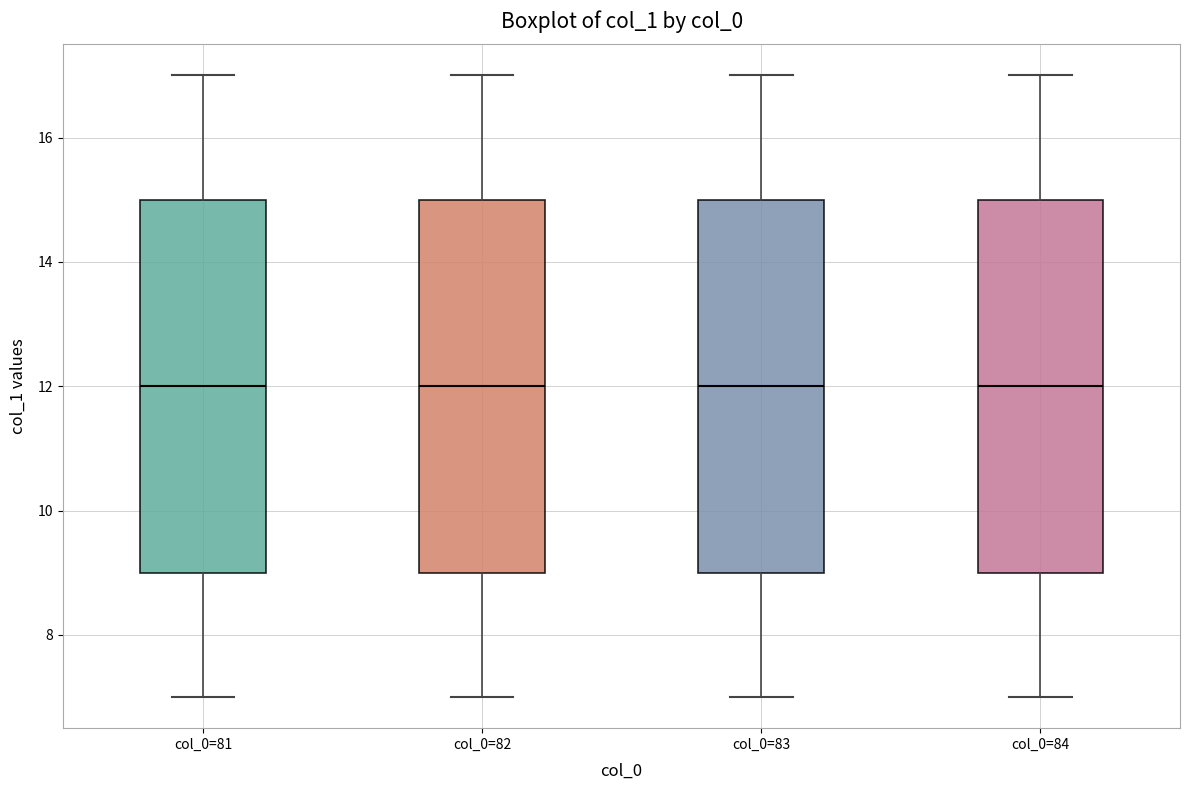

Where does the upper whisker of the box for col_0=82 end on the y-axis? The values are not printed on the chart, so give them approximately, as read against the axis.

17